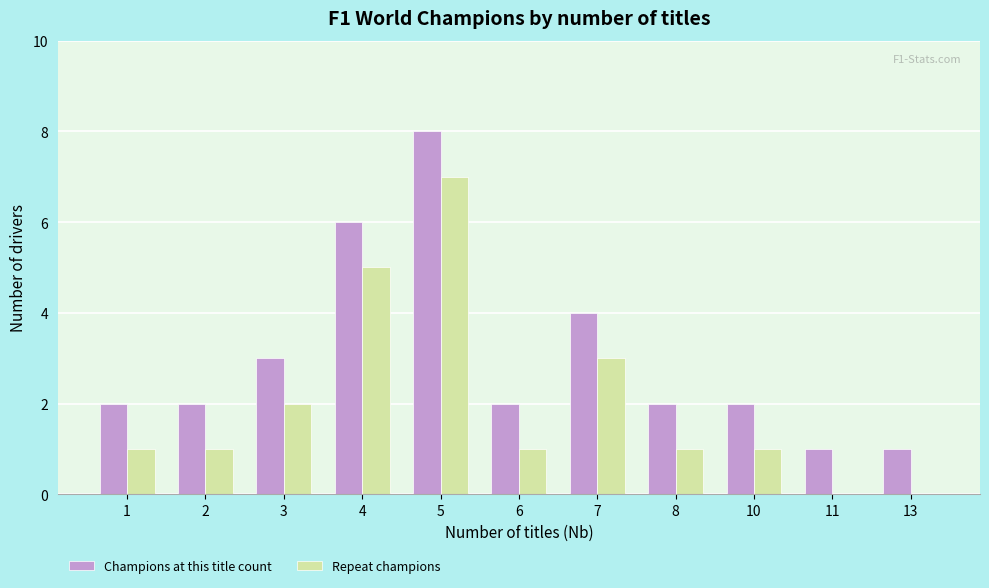

Which series has the largest total across all categories?

Champions at this title count